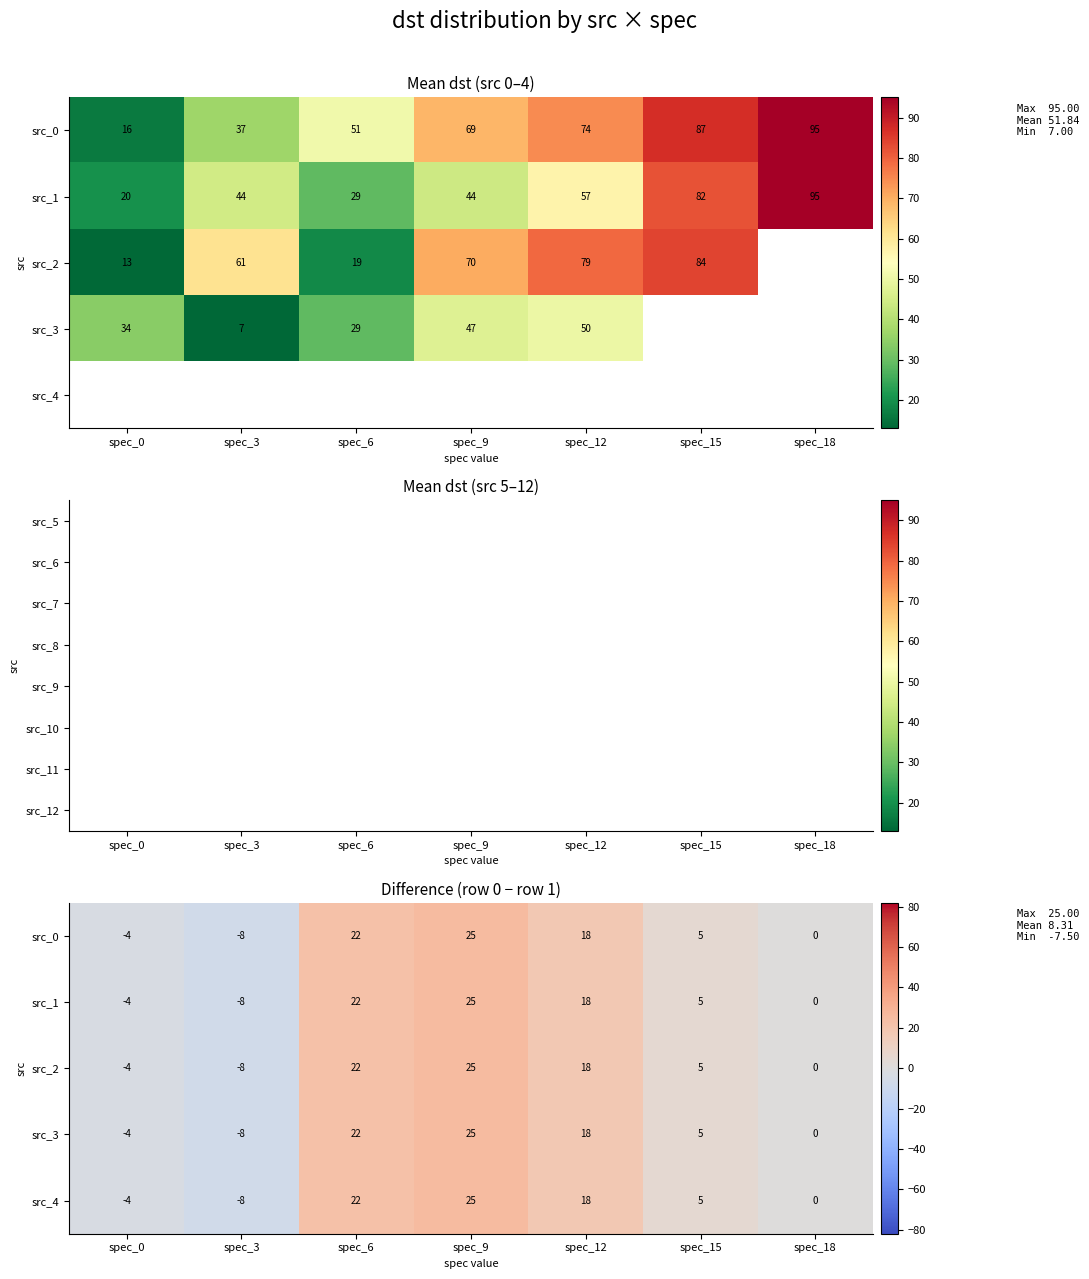

What is the lowest value of the src_0 series?

-7.5